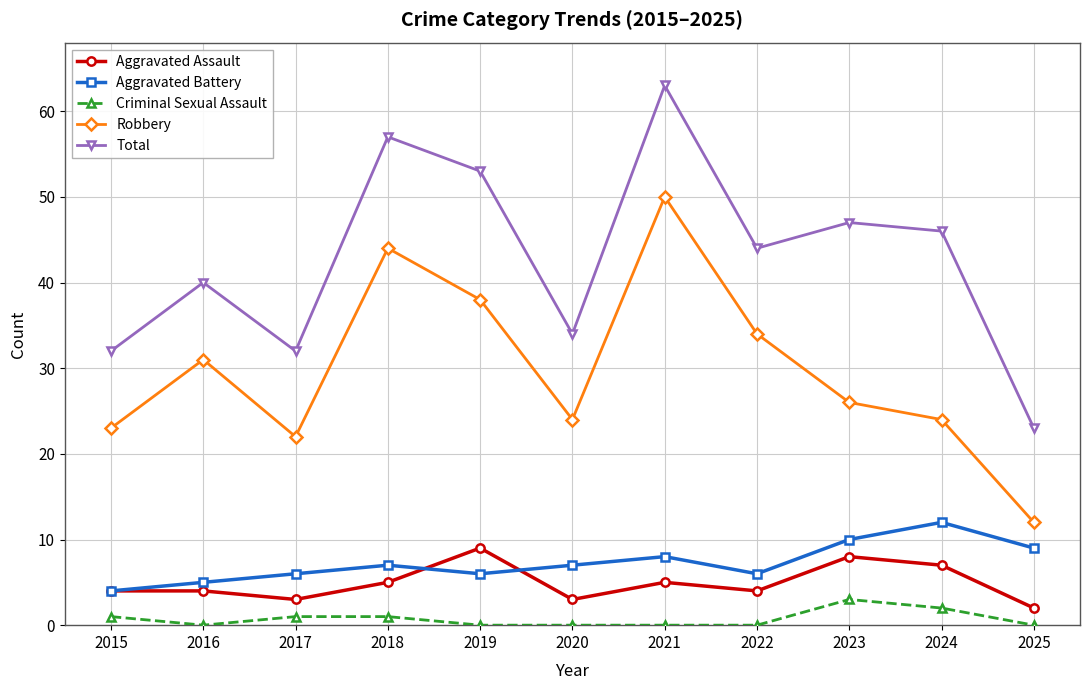

What are all the series names shown in the legend?

Aggravated Assault, Aggravated Battery, Criminal Sexual Assault, Robbery, Total